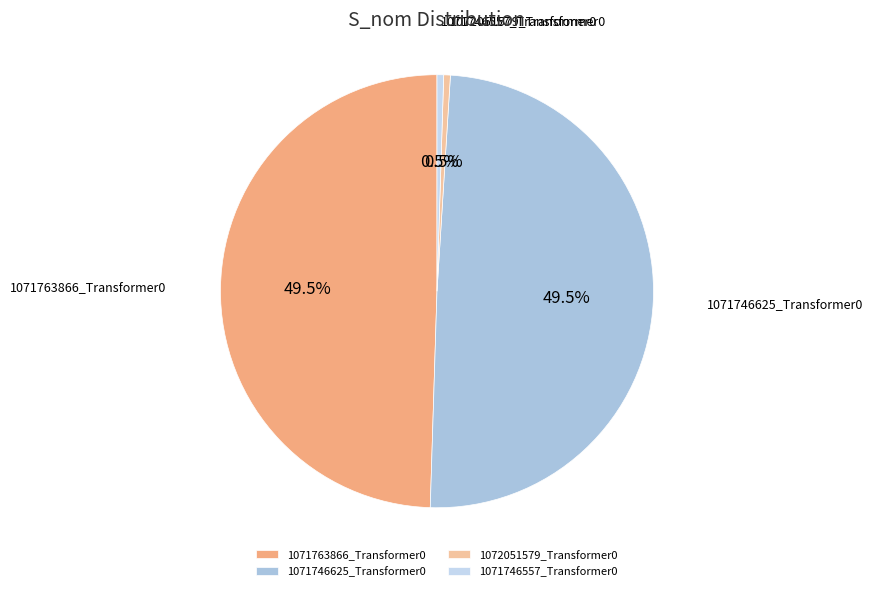

What is the total percentage of 1071746557_Transformer0 and 1071763866_Transformer0?

50.0%